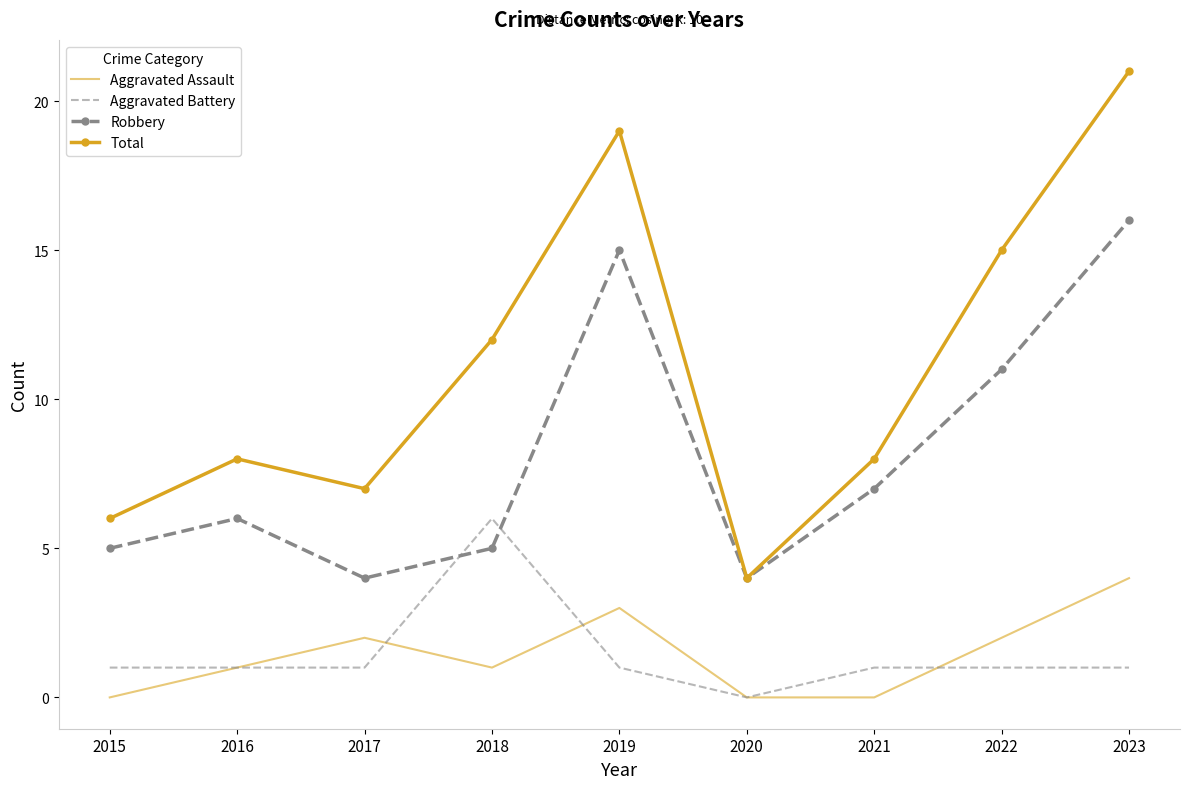

Reading left to right, what are all the values shown in this chart?

Aggravated Assault: 0	1	2	1	3	0	0	2	4
Aggravated Battery: 1	1	1	6	1	0	1	1	1
Robbery: 5	6	4	5	15	4	7	11	16
Total: 6	8	7	12	19	4	8	15	21